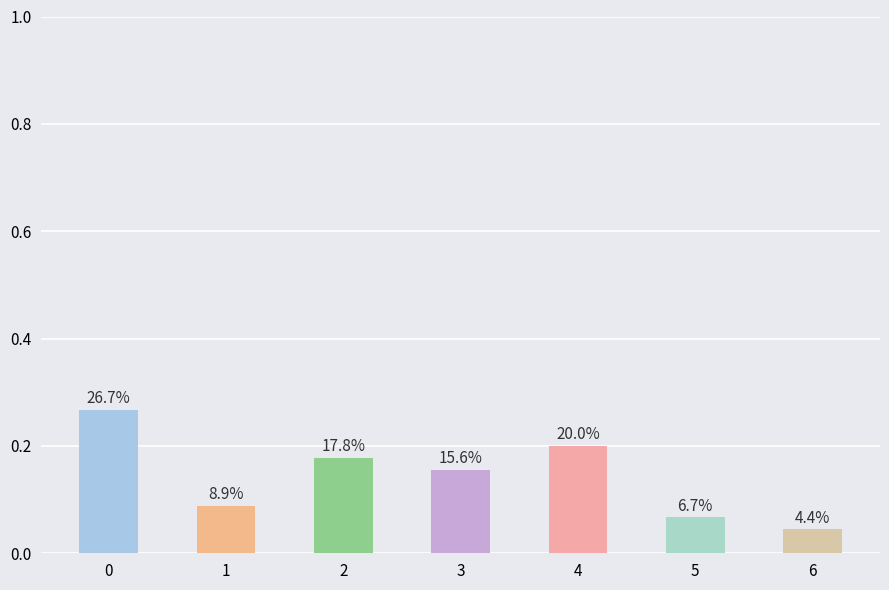

Are the bars horizontal?

No